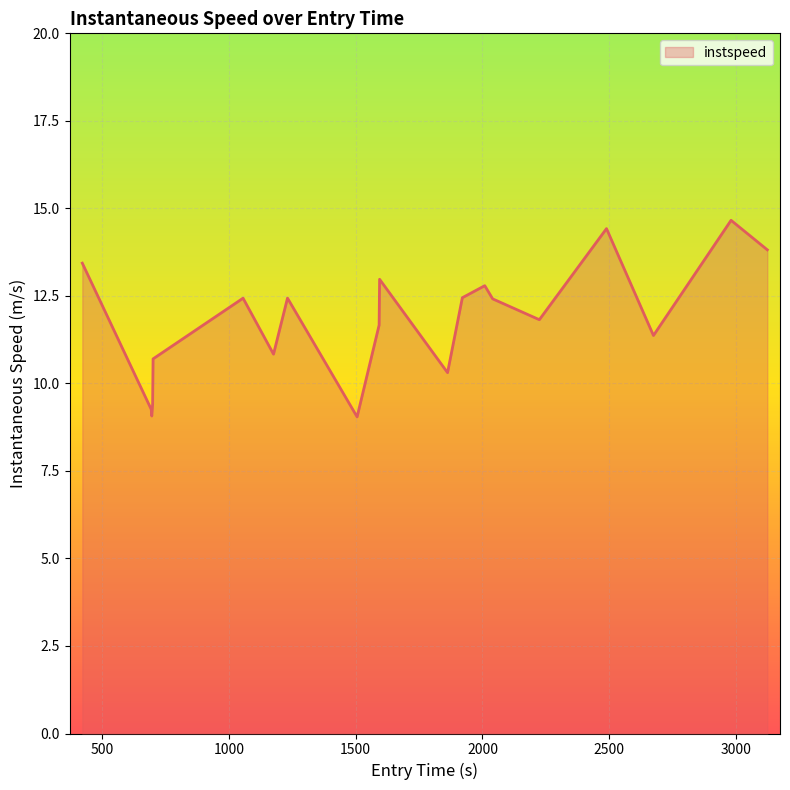

What is the minimum value shown in the chart?

9.0